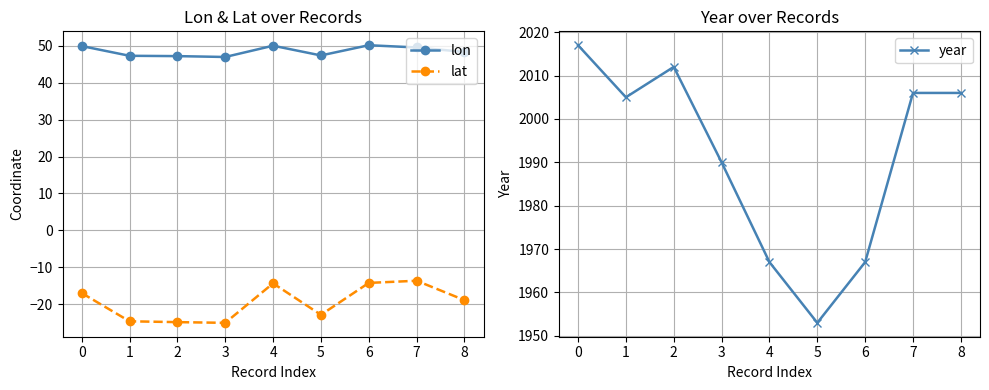

At 4, list the series in order from smallest to largest.

lat, lon, year